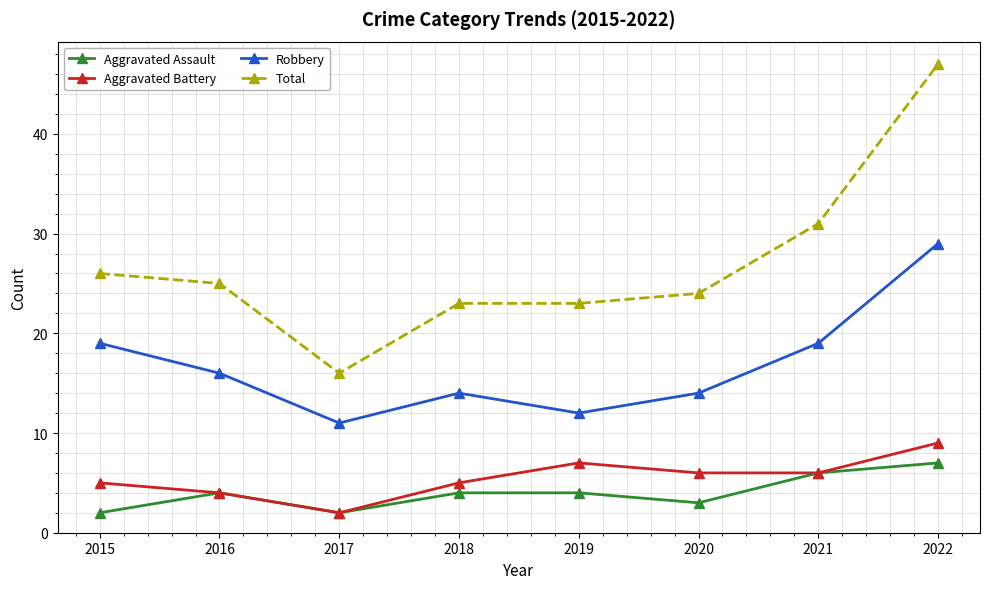

Rank the series at 2015 from lowest to highest value.

Aggravated Assault, Aggravated Battery, Robbery, Total